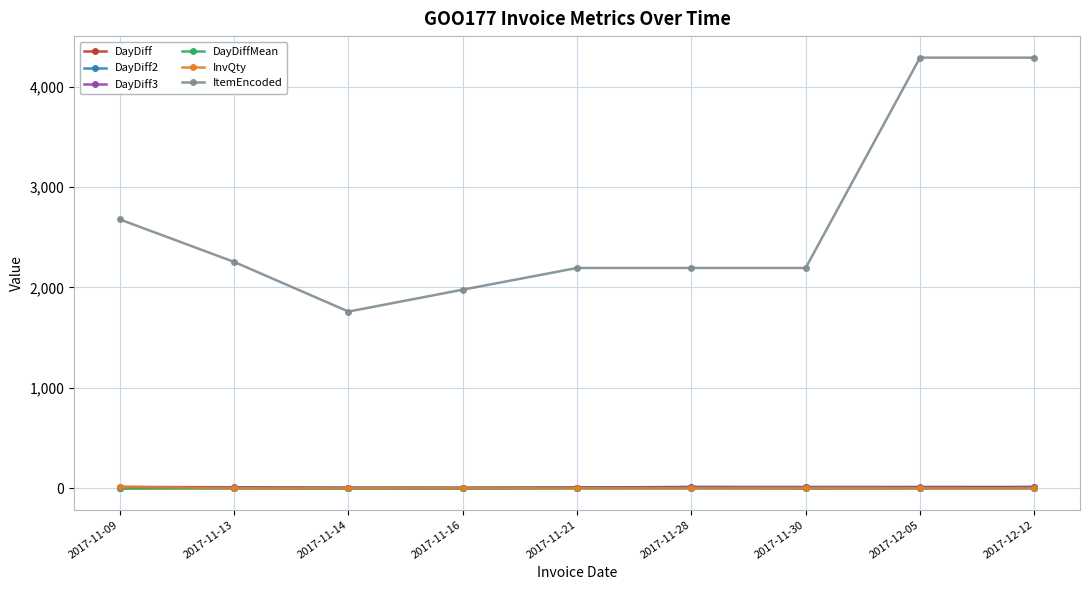

The DayDiff series shows 2.0 at 2017-11-09. True or false?

True